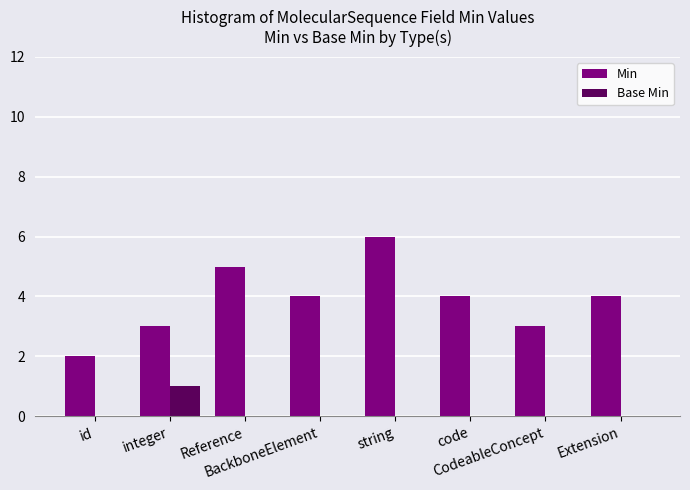

Is the value of Min at id greater than the value of Base Min at string?

Yes